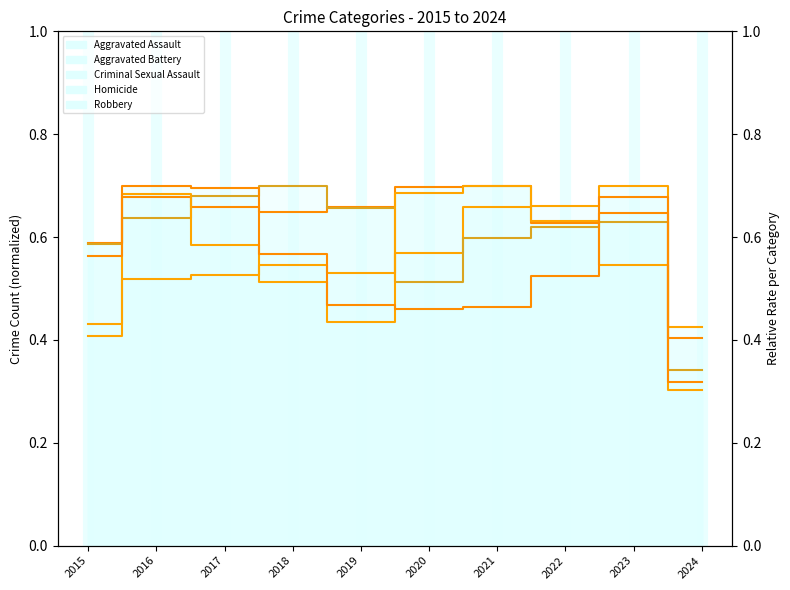

Reading right to left, extract all data points from this chart.

Aggravated Assault: 2024=0.4	2023=0.7	2022=0.7	2021=0.7	2020=0.6	2019=0.5	2018=0.5	2017=0.5	2016=0.5	2015=0.4
Aggravated Battery: 2024=0.4	2023=0.7	2022=0.6	2021=0.7	2020=0.7	2019=0.7	2018=0.6	2017=0.7	2016=0.7	2015=0.6
Criminal Sexual Assault: 2024=0.3	2023=0.6	2022=0.6	2021=0.6	2020=0.5	2019=0.7	2018=0.7	2017=0.7	2016=0.6	2015=0.6
Homicide: 2024=0.3	2023=0.5	2022=0.6	2021=0.7	2020=0.7	2019=0.4	2018=0.5	2017=0.6	2016=0.7	2015=0.4
Robbery: 2024=0.3	2023=0.6	2022=0.5	2021=0.5	2020=0.5	2019=0.5	2018=0.6	2017=0.7	2016=0.7	2015=0.6